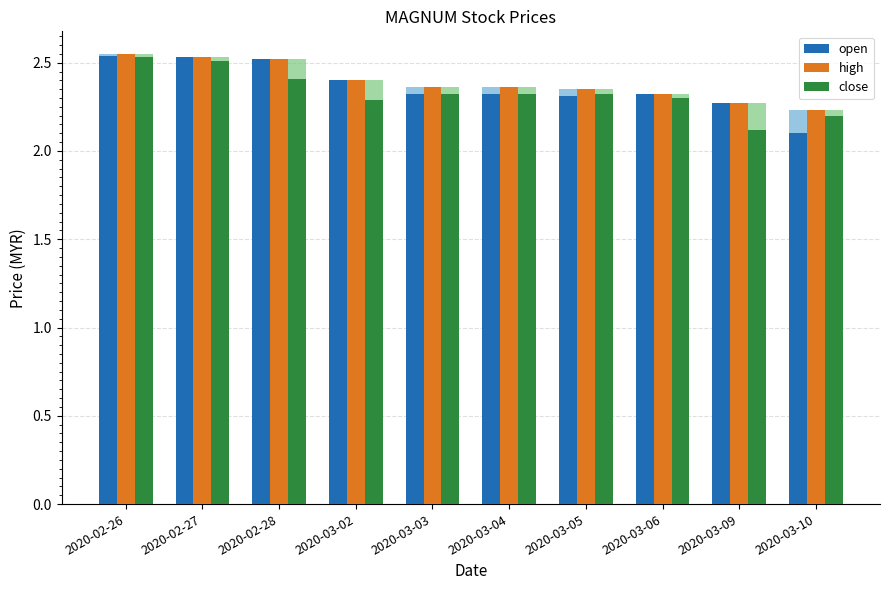

At which category is the sum across all series the highest?

2020-02-26